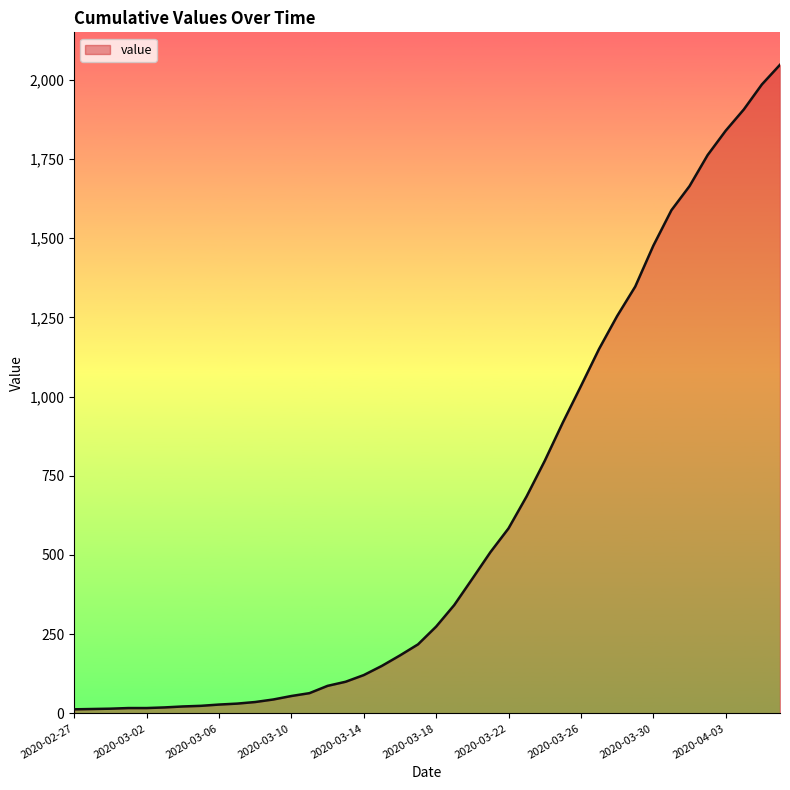

What is the maximum value shown in the chart?

2047